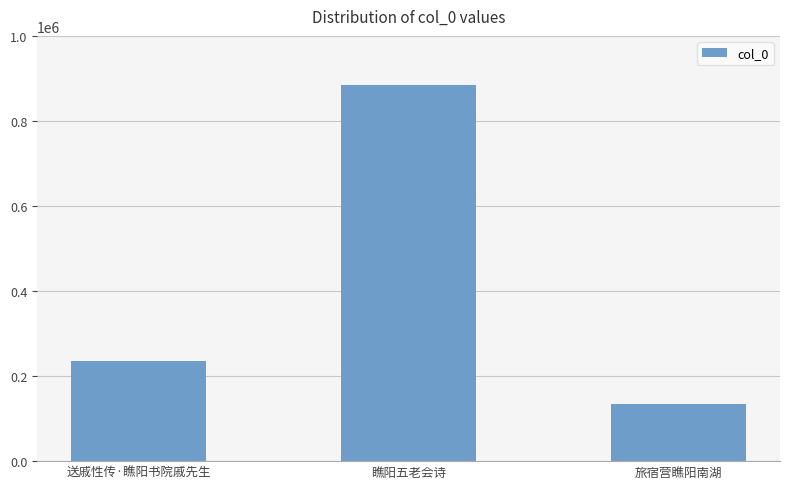

Reading left to right, list all the values displayed in this chart.

送戚性传·瞧阳书院戚先生=236516	瞧阳五老会诗=883826	旅宿营瞧阳南湖=133850